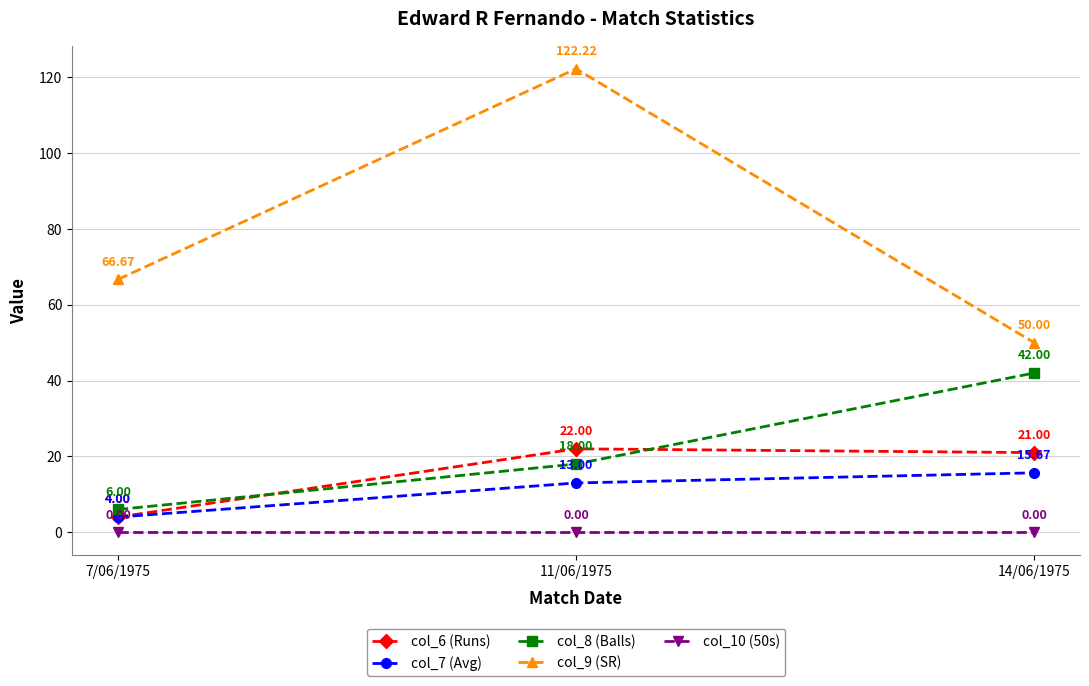

Read the col_8 (Balls) value at 7/06/1975.

6.0